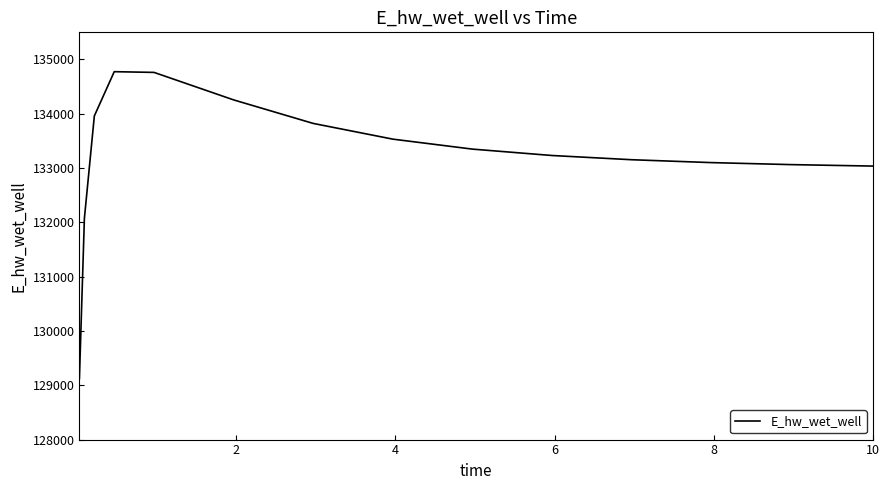

What is the minimum value shown in the chart?

129125.2